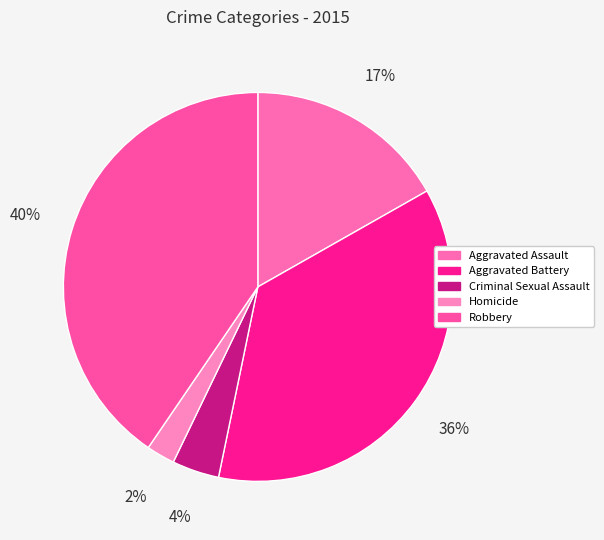

Count the number of slices in the pie.

5